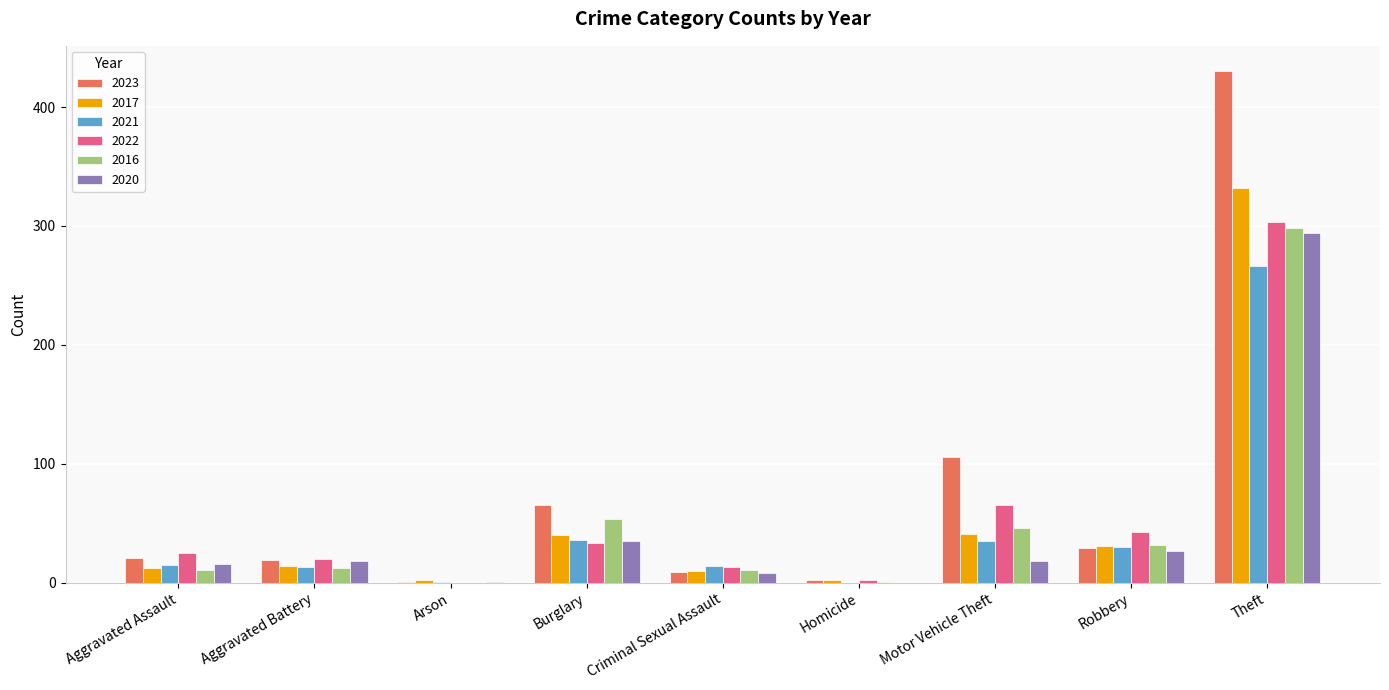

How many groups of bars are there?

9